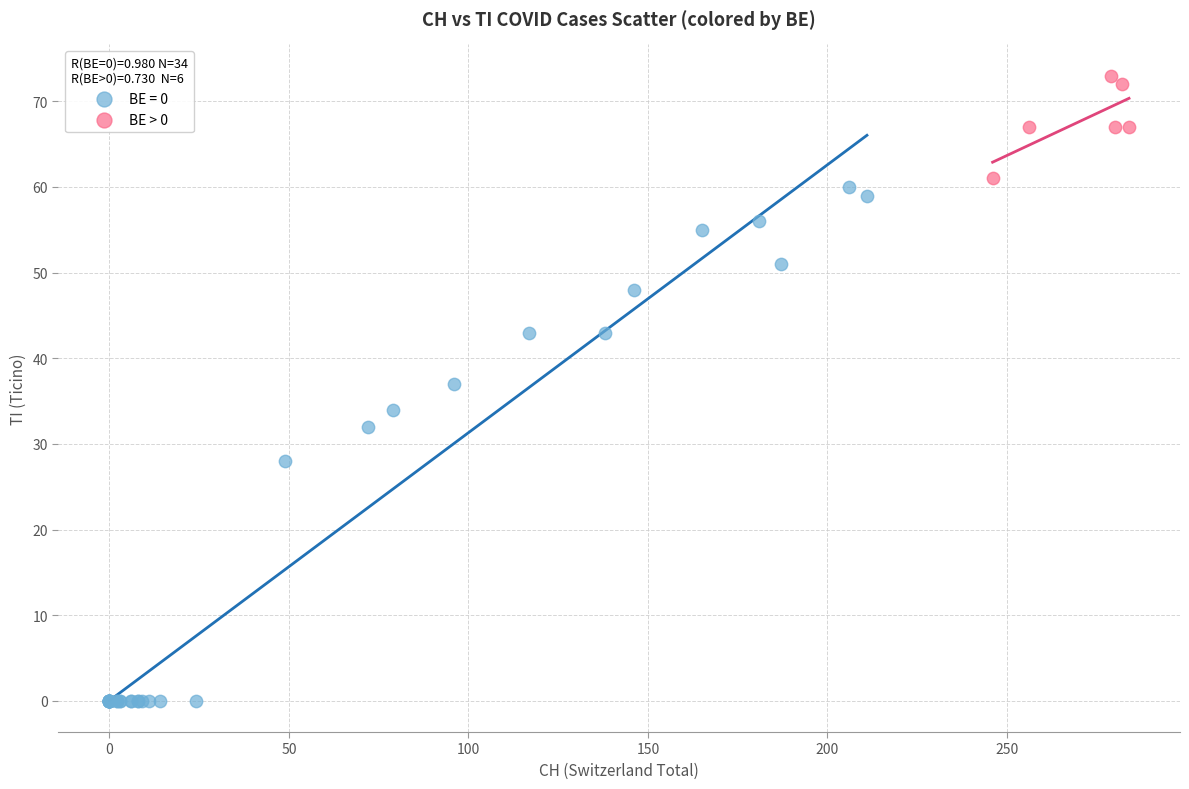

Which series contains the lowest Y value?

BE = 0